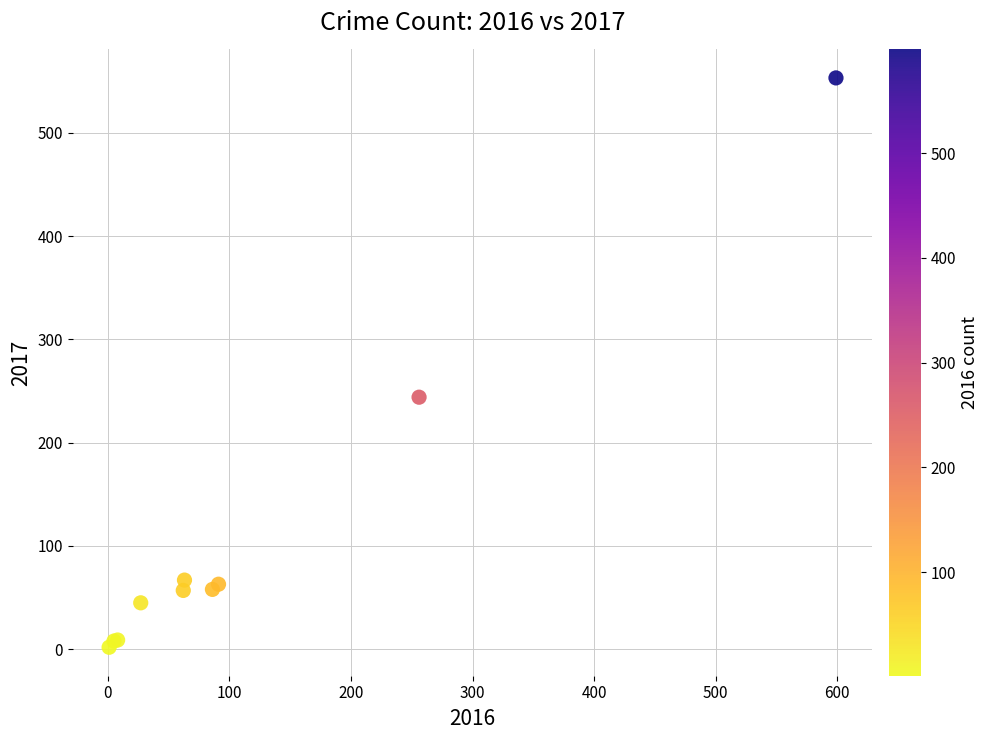

What Y value in the scatter plot is closest to 277?

244